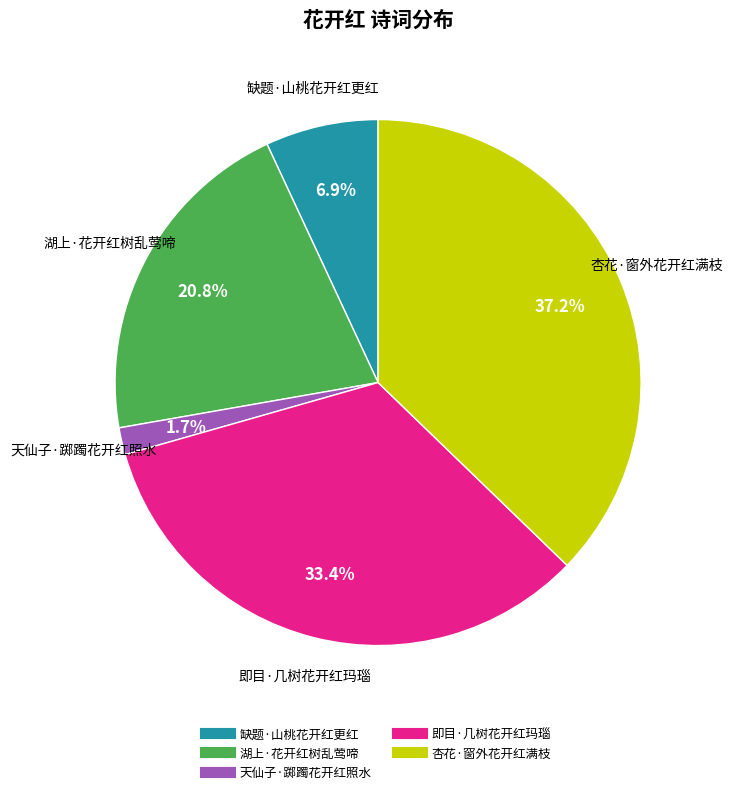

To the nearest percent, what is the average slice percentage?

20%